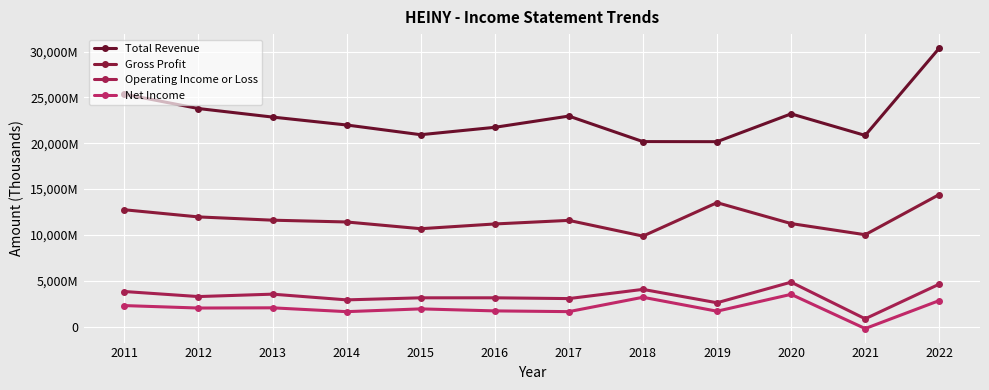

Rank the series at 2016 from highest to lowest value.

Total Revenue, Gross Profit, Operating Income or Loss, Net Income